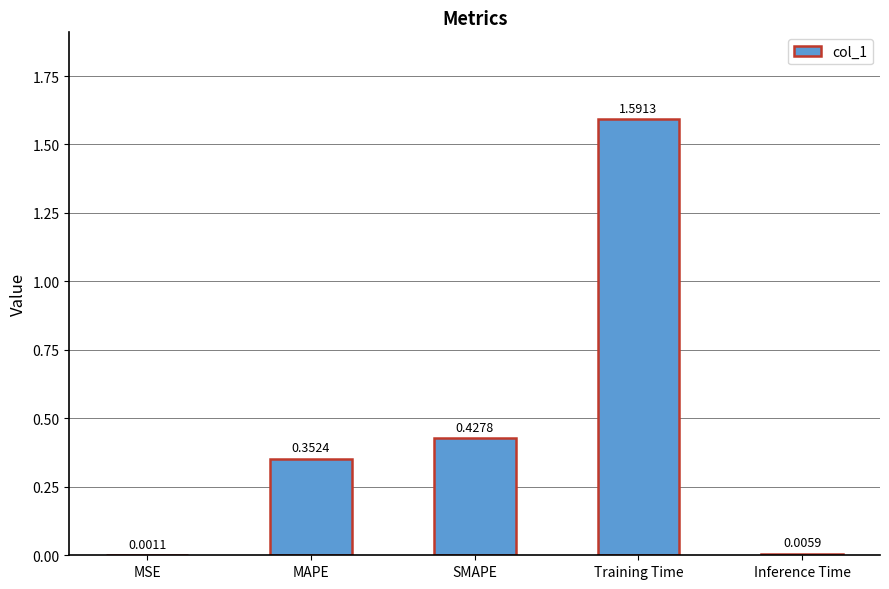

What is the change in value from MAPE to Training Time?

+1.2